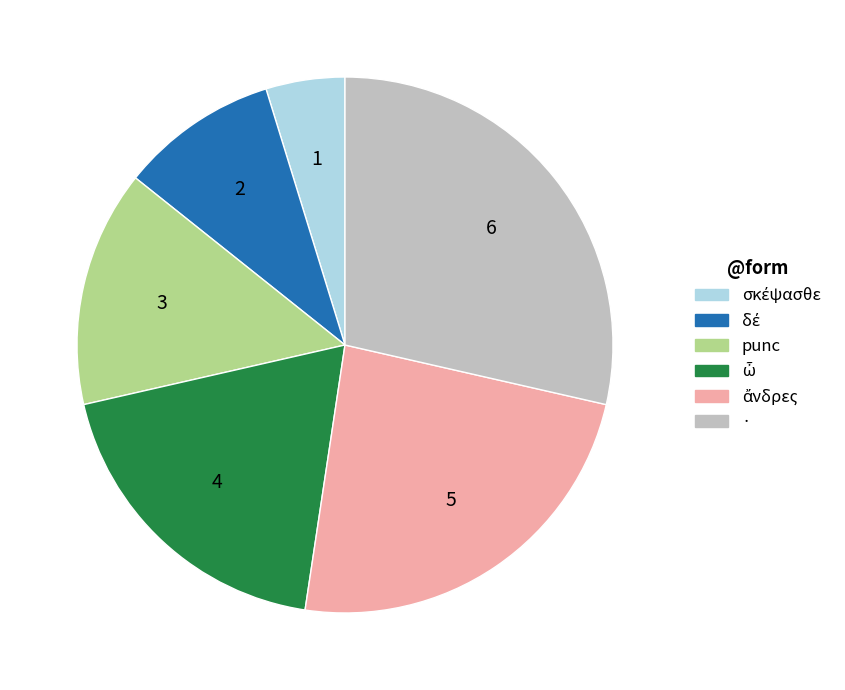

The punc slice represents 14% of the pie. True or false?

True